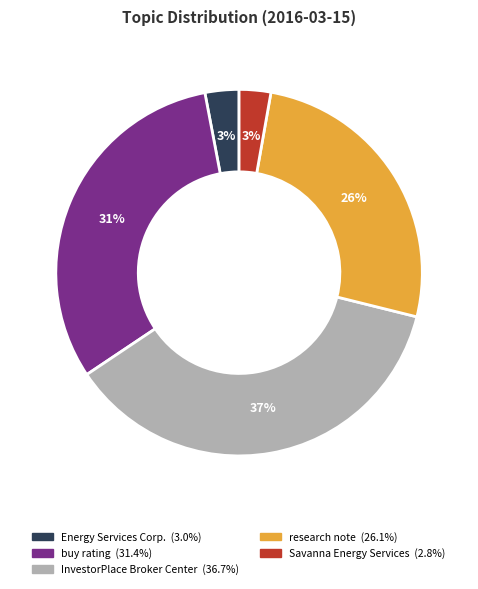

To the nearest percent, what portion does Savanna Energy Services represent?

3%